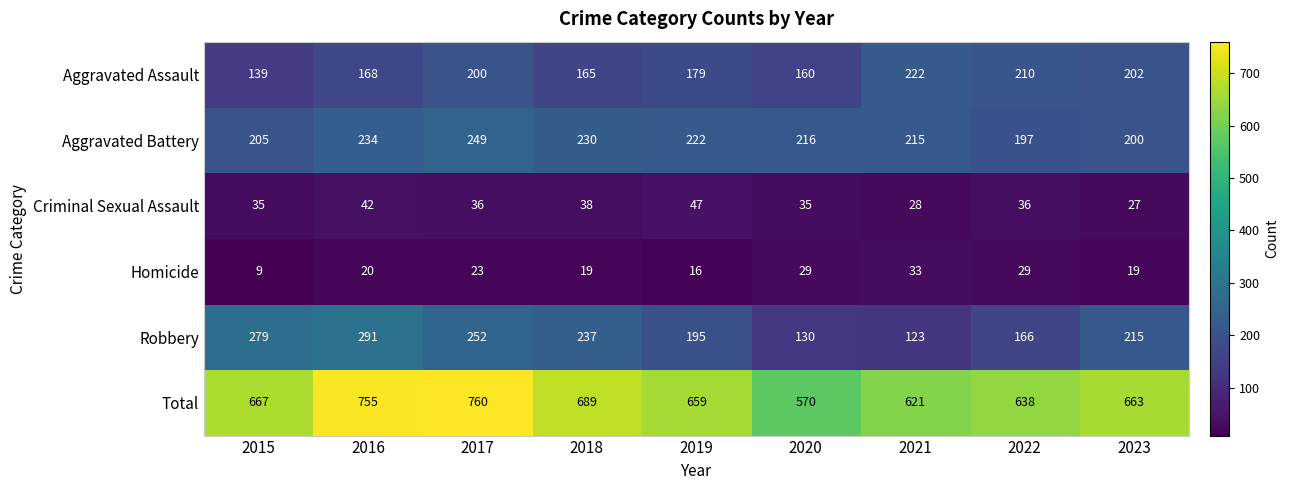

Which series changed the most between 2015 and 2019?

Robbery